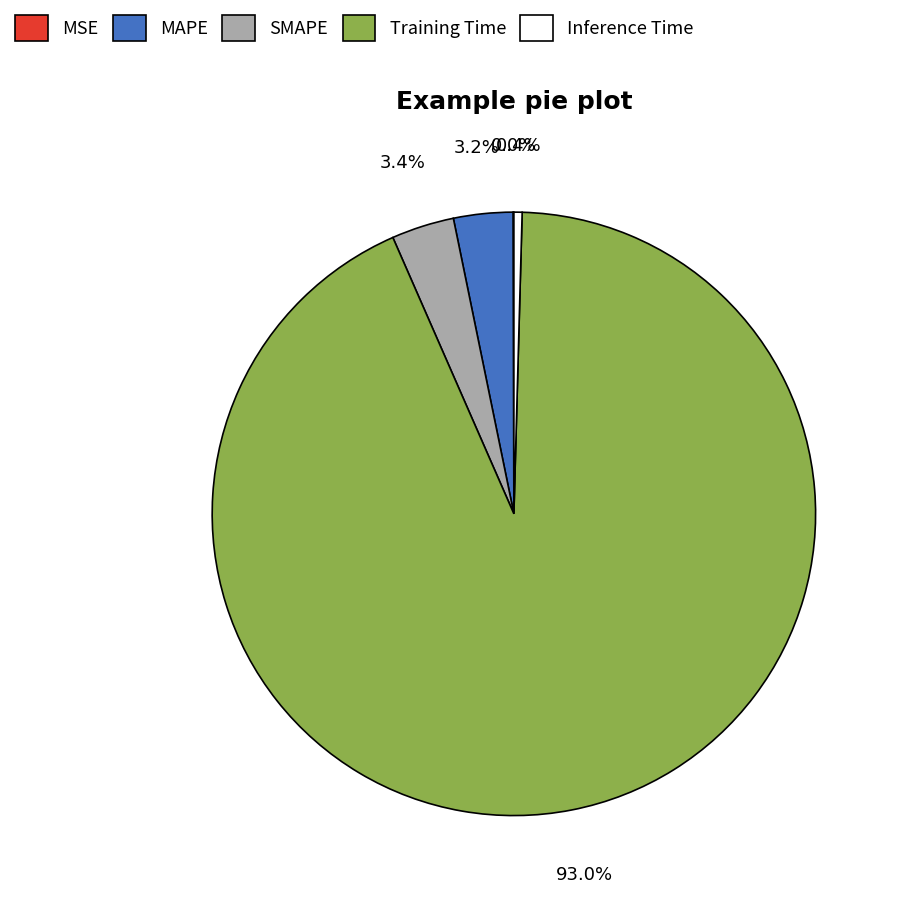

Combined, what portion of the pie is MAPE and Inference Time?

3.6%